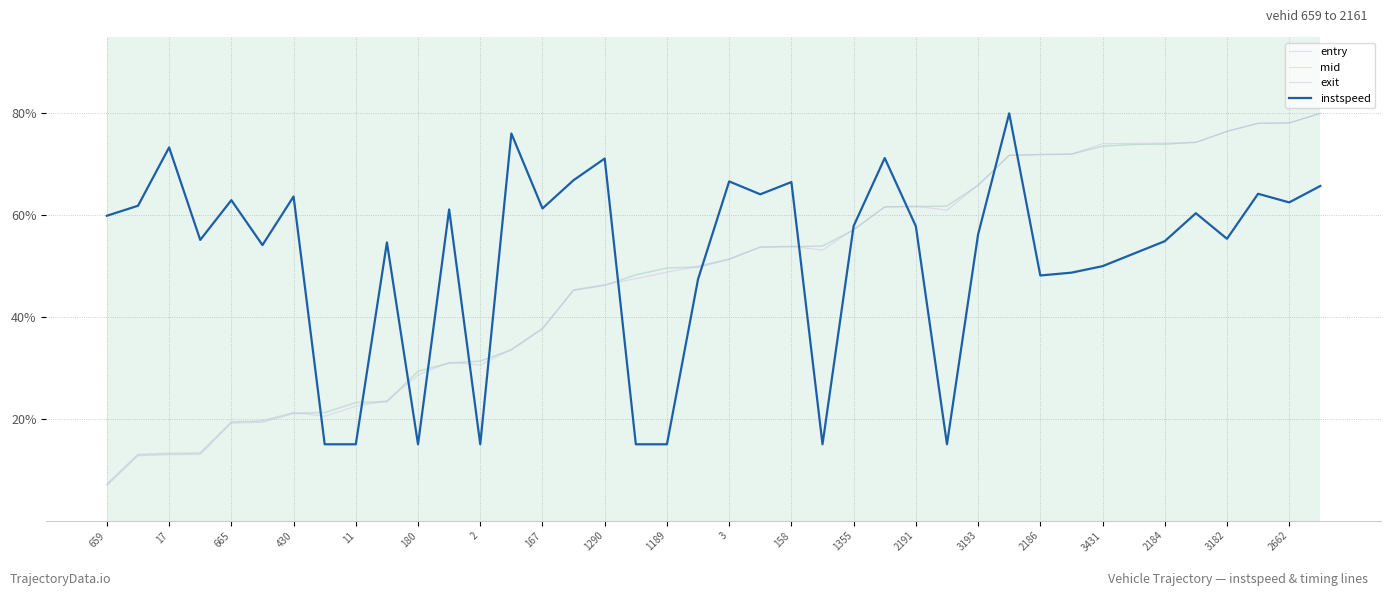

True or false: instspeed has more than 2 interior local peaks.

True